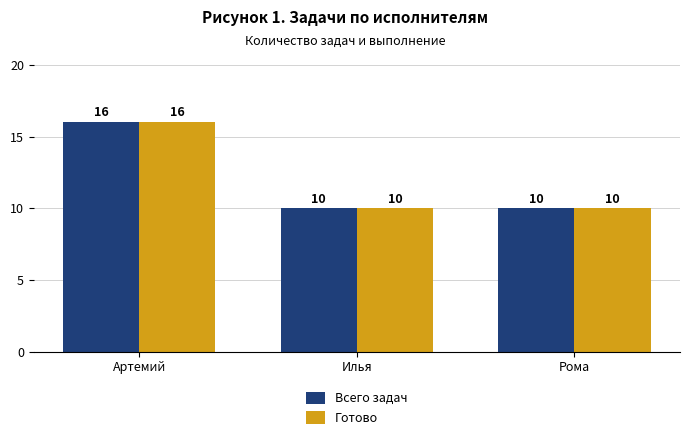

The value of Готово at Рома is 10. True or false?

True